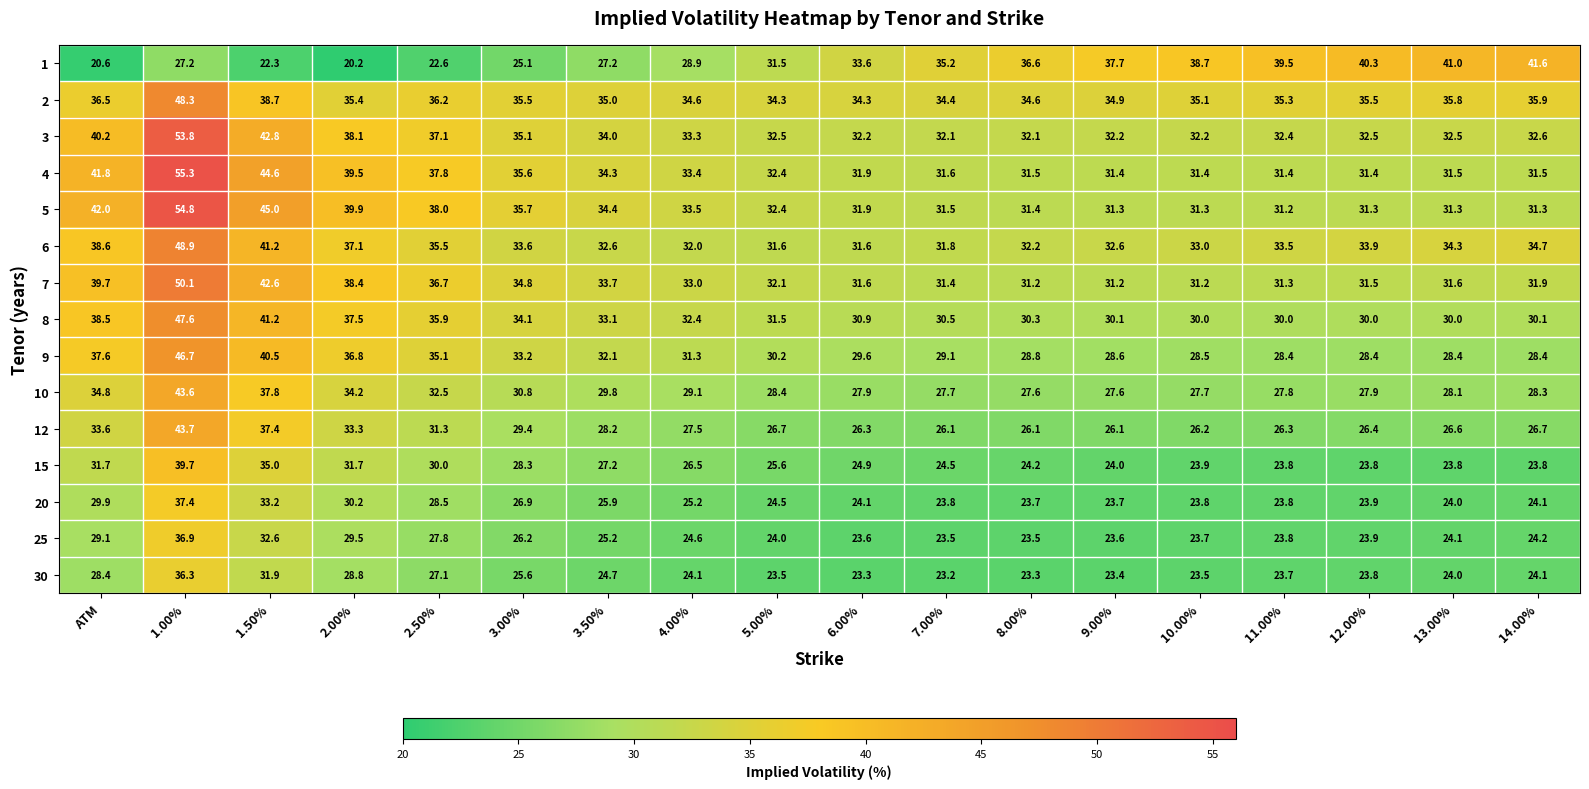

What is the maximum value for 3?

53.8